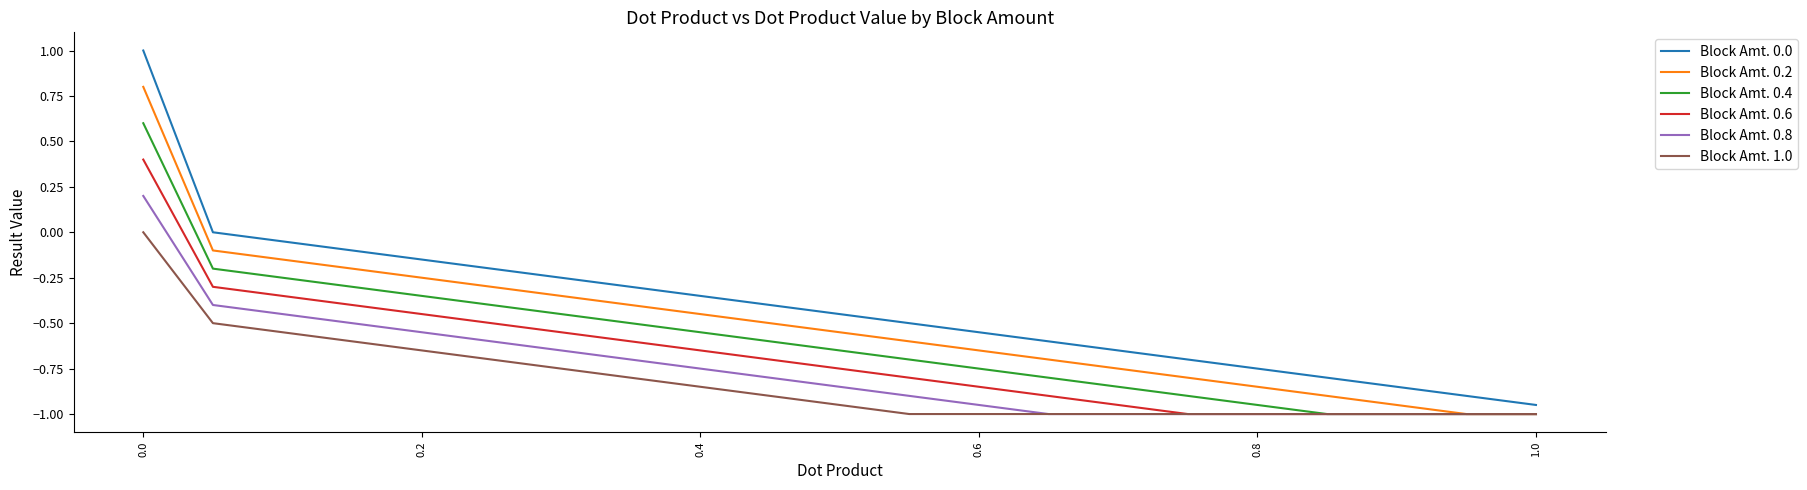

Which series has the largest total across all categories?

Block Amt. 0.0